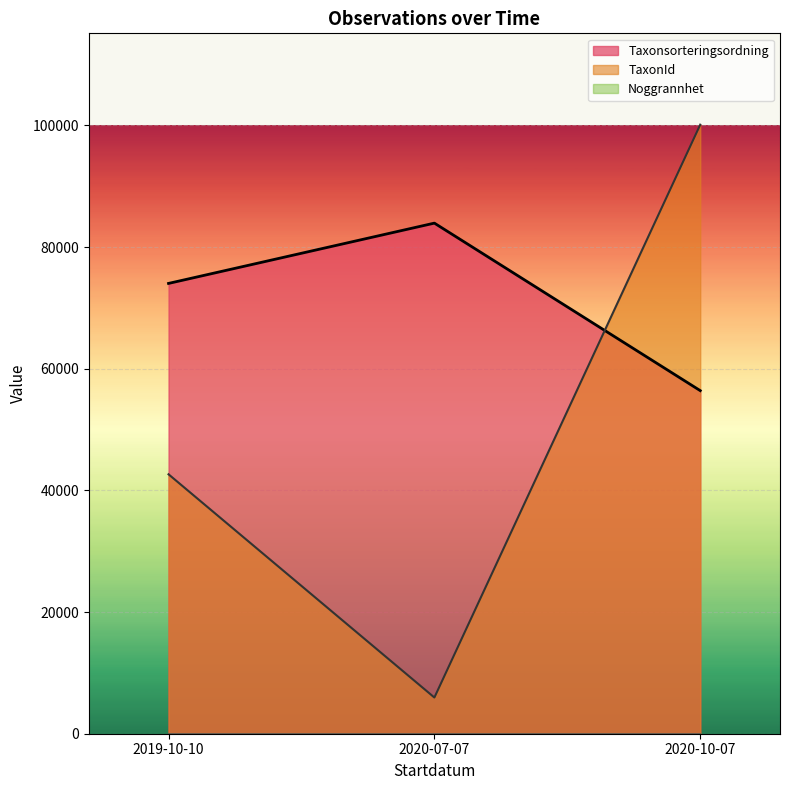

What is the sum of the Noggrannhet values at 2019-10-10 and 2019-10-10?

20